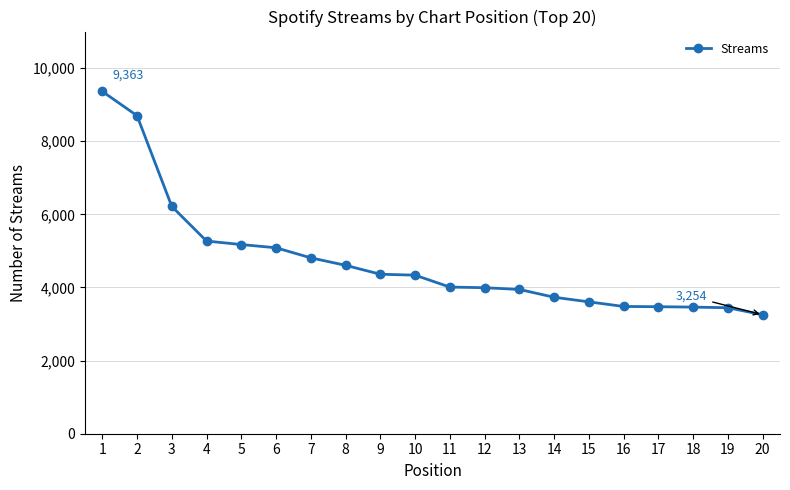

What is the value of the 10th point from the left?

4337